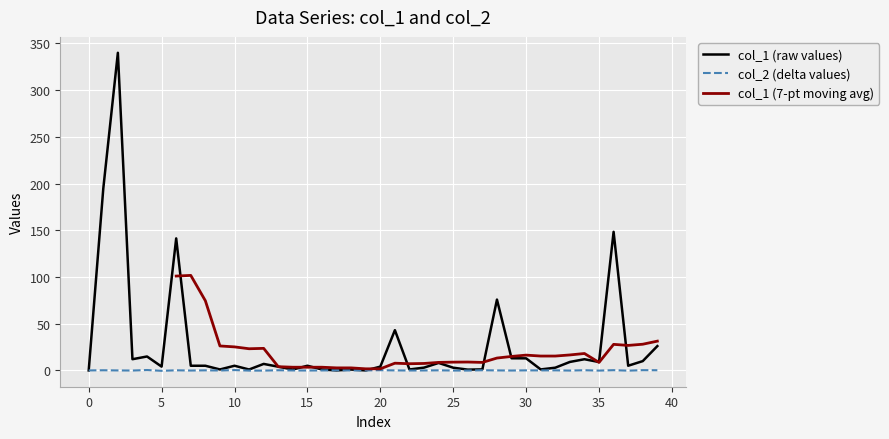

At which label is col_1 closest to 170?

36